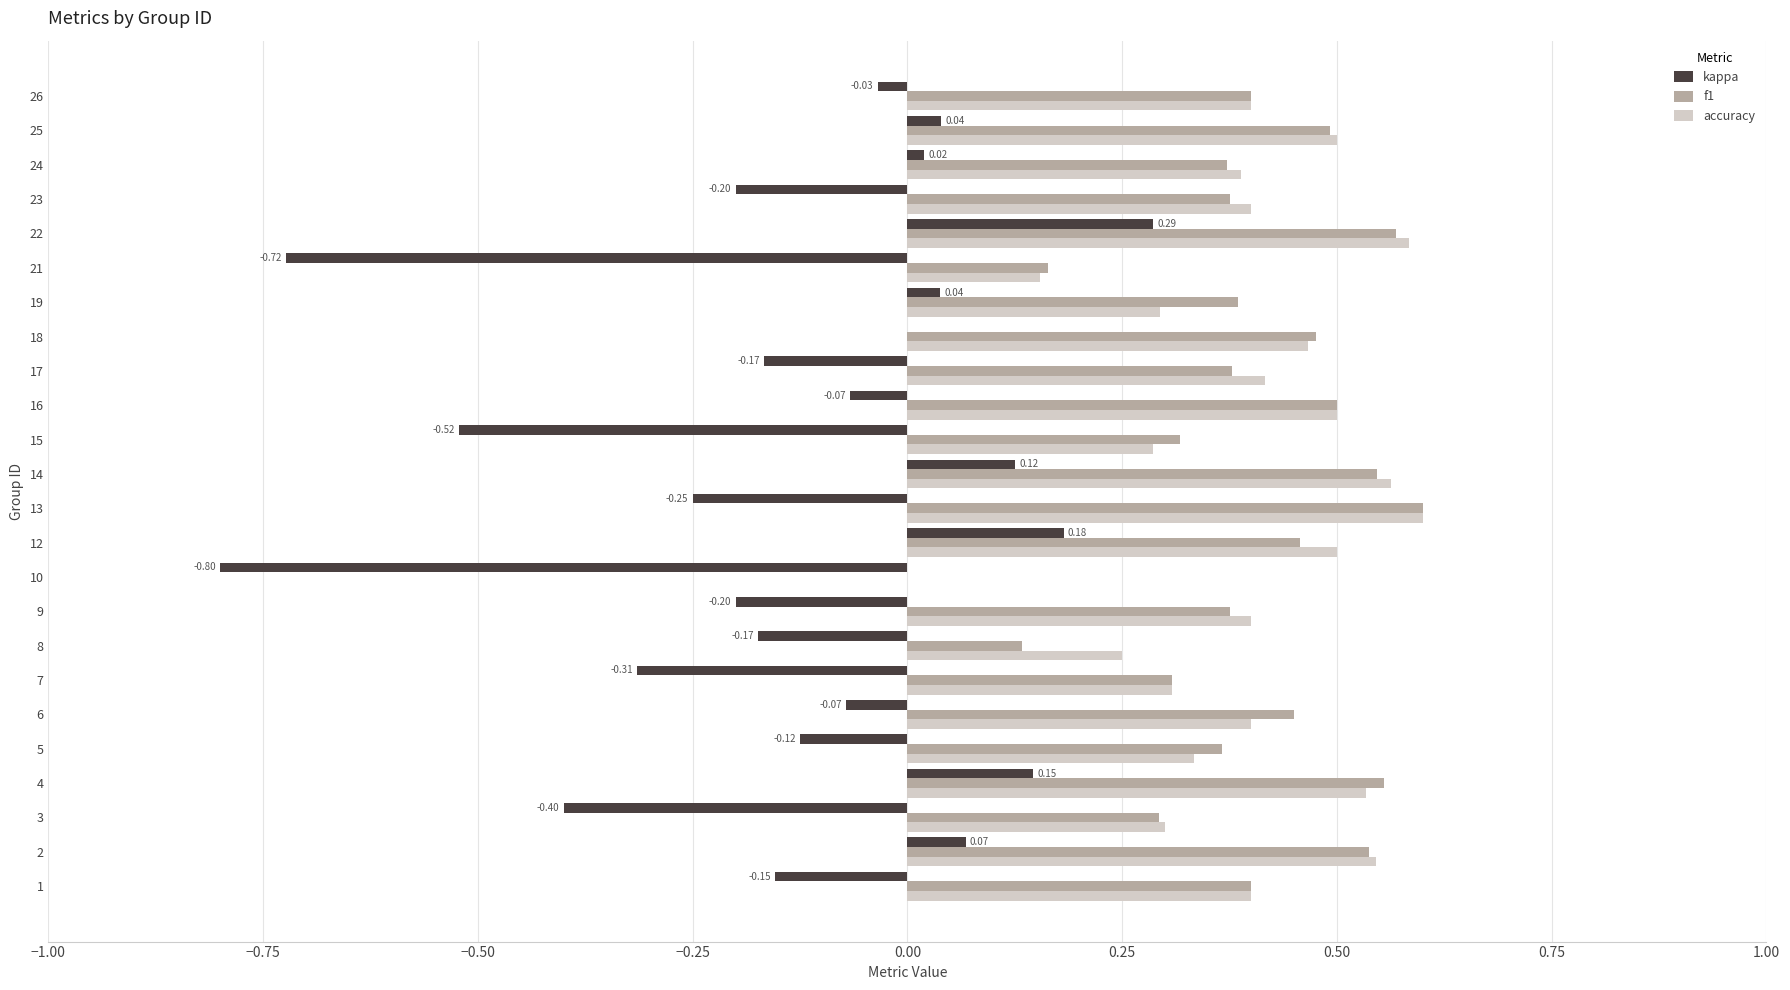

Where is f1 nearest to the value 0?

10